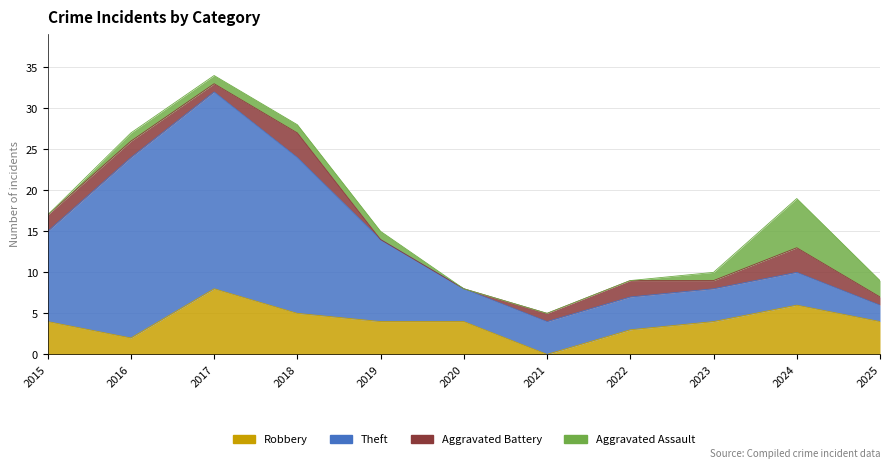

How many series are shown in this chart?

4